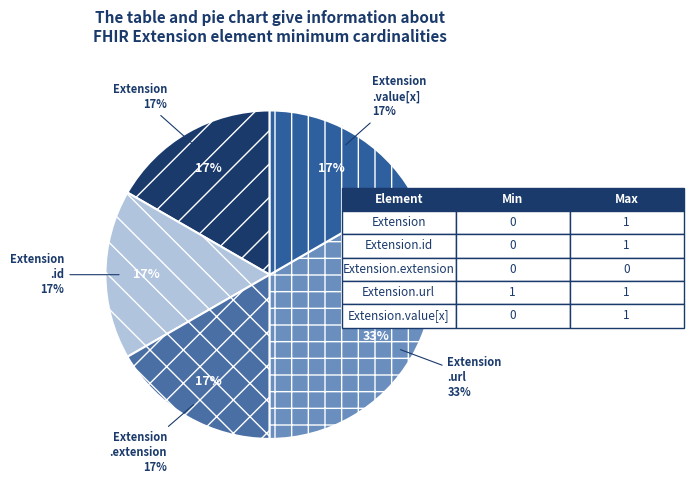

Which category accounts for the majority?

Extension.url